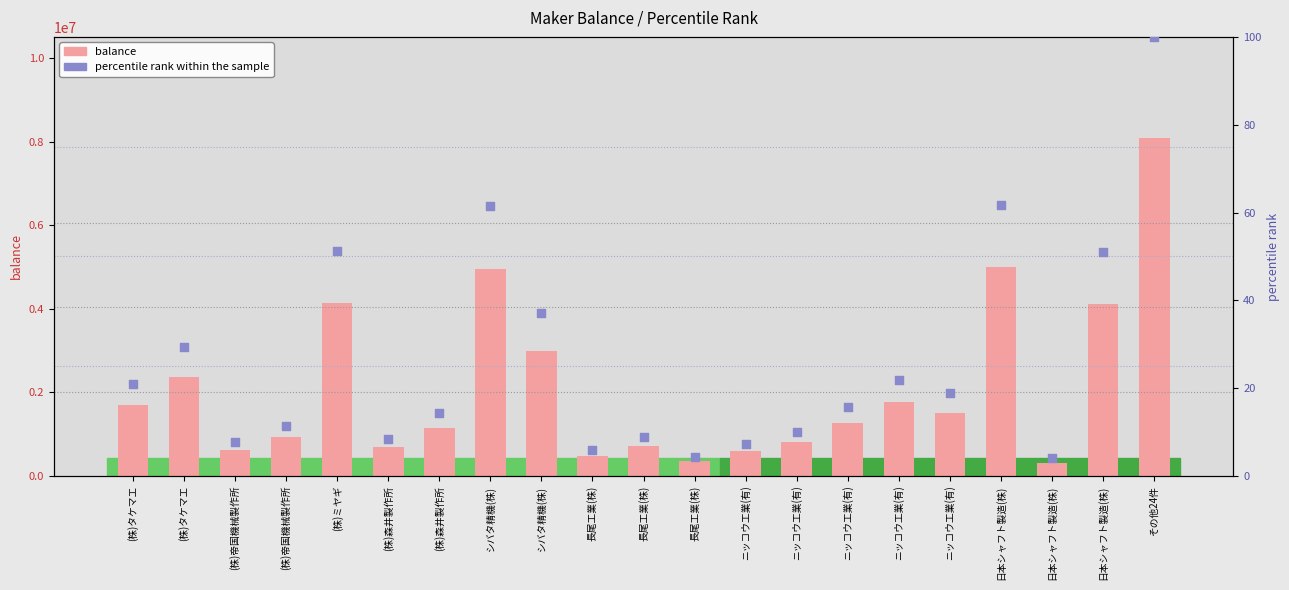

At how many categories does at least one series exceed 6229221?

1